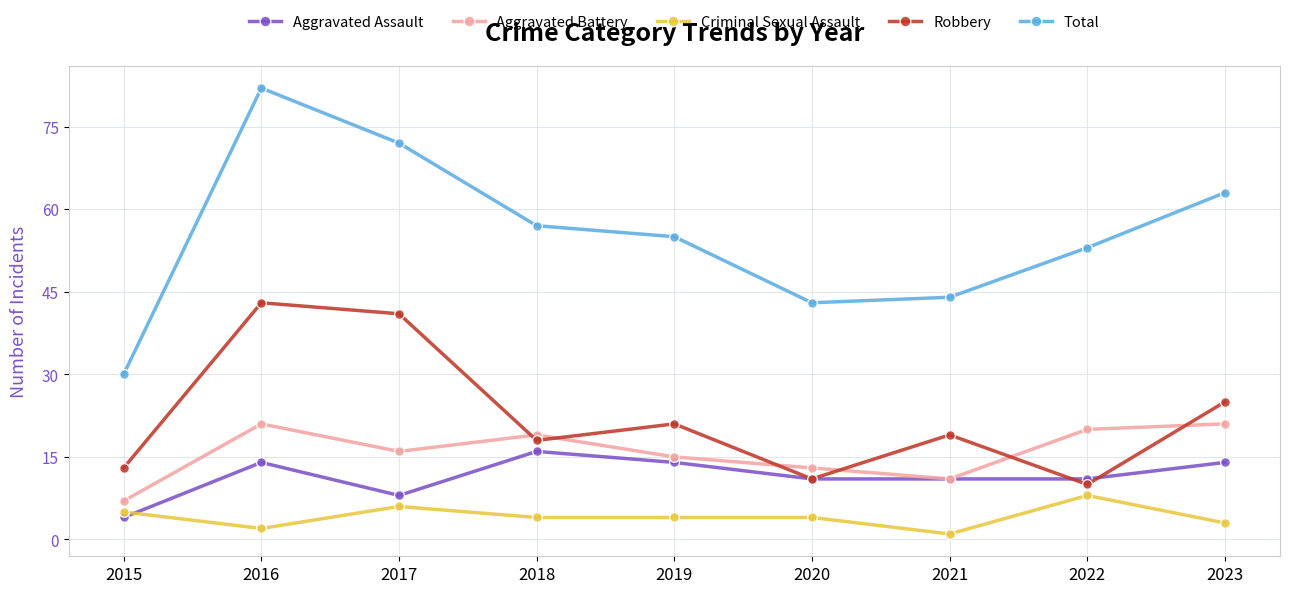

Count the number of categories in the chart.

9